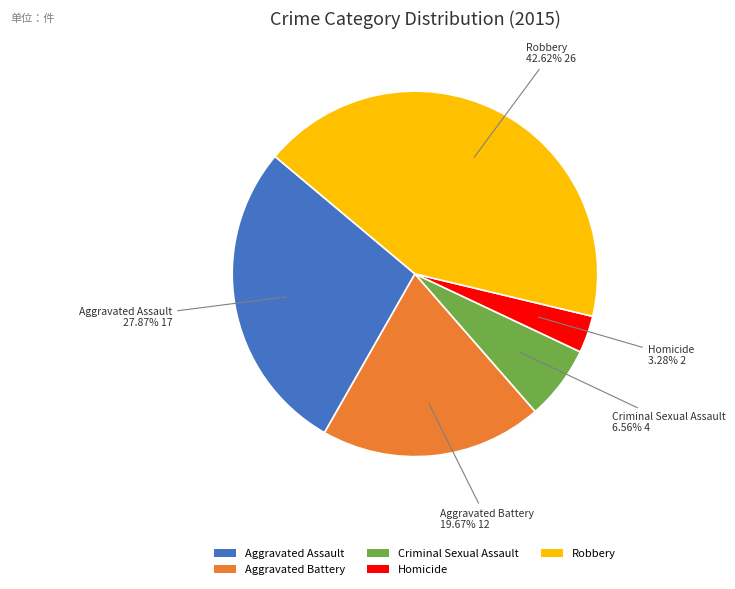

How many slices are in this pie chart?

5